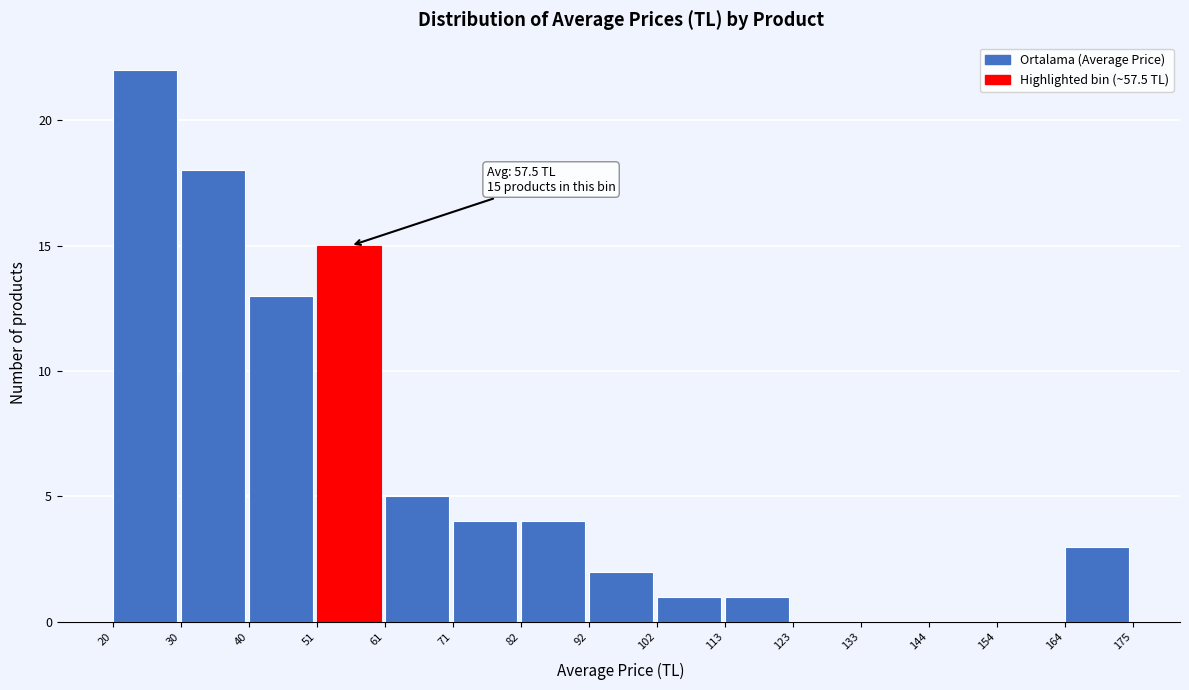

Over which range of the x-axis is the bar tallest?

20 to 30